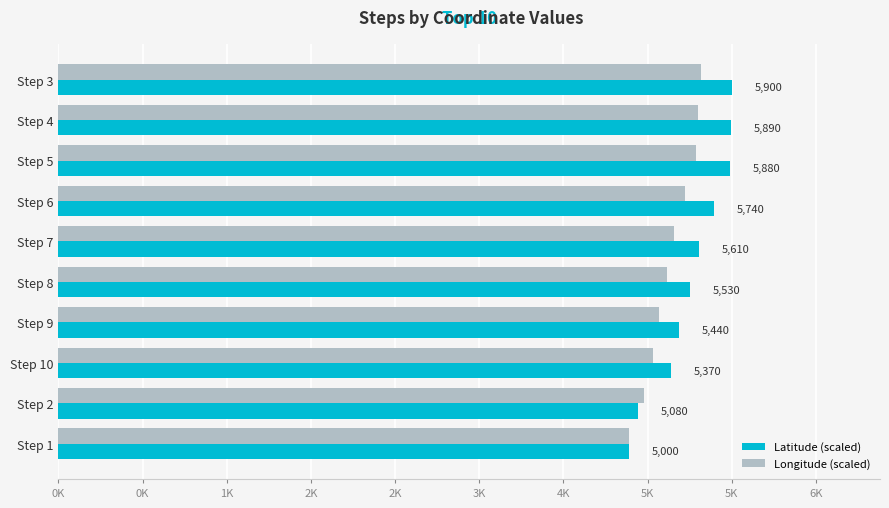

What are all the series names shown in the legend?

Latitude (scaled), Longitude (scaled)